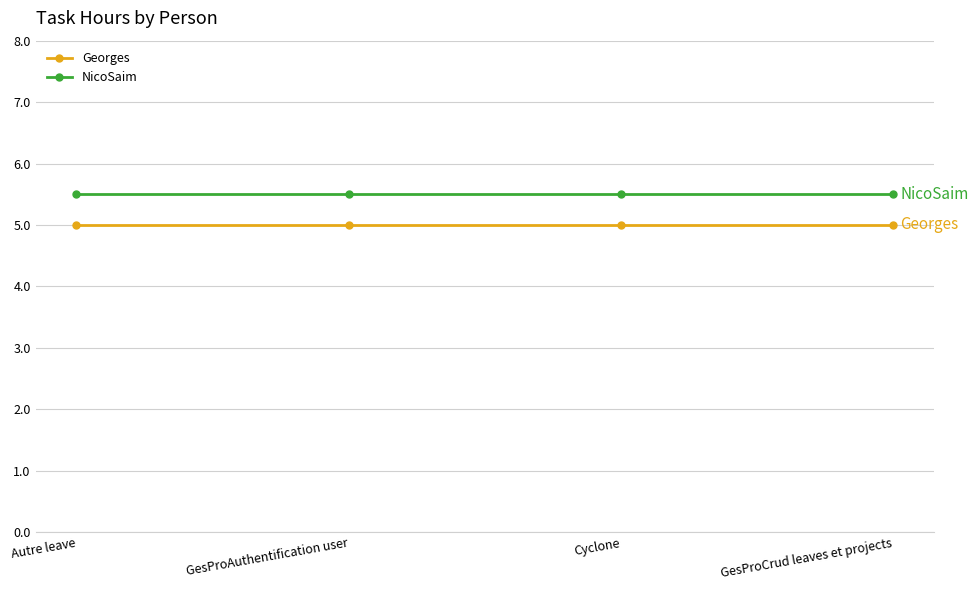

How many distinct data groups are displayed?

2